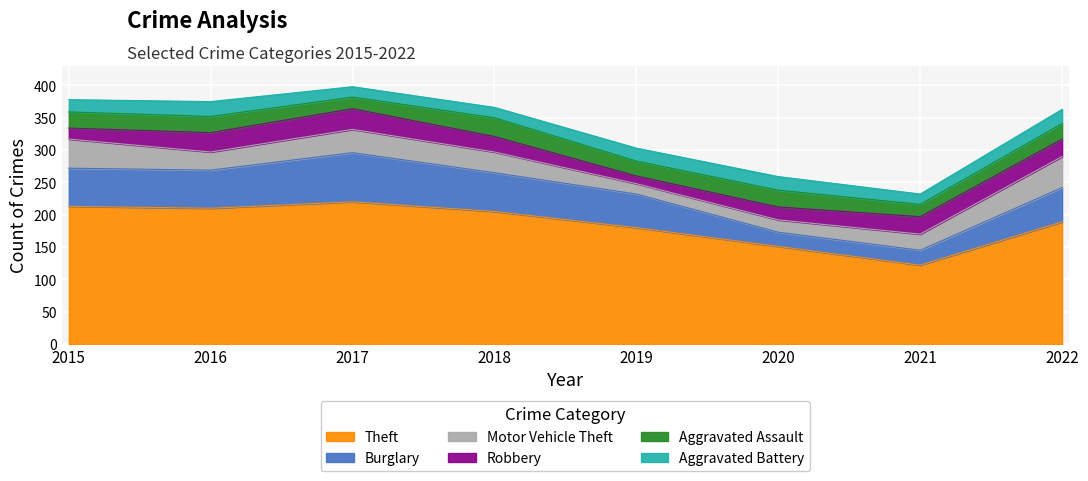

Rank the categories by Aggravated Battery value from highest to lowest.

2016, 2022, 2020, 2019, 2015, 2017, 2018, 2021